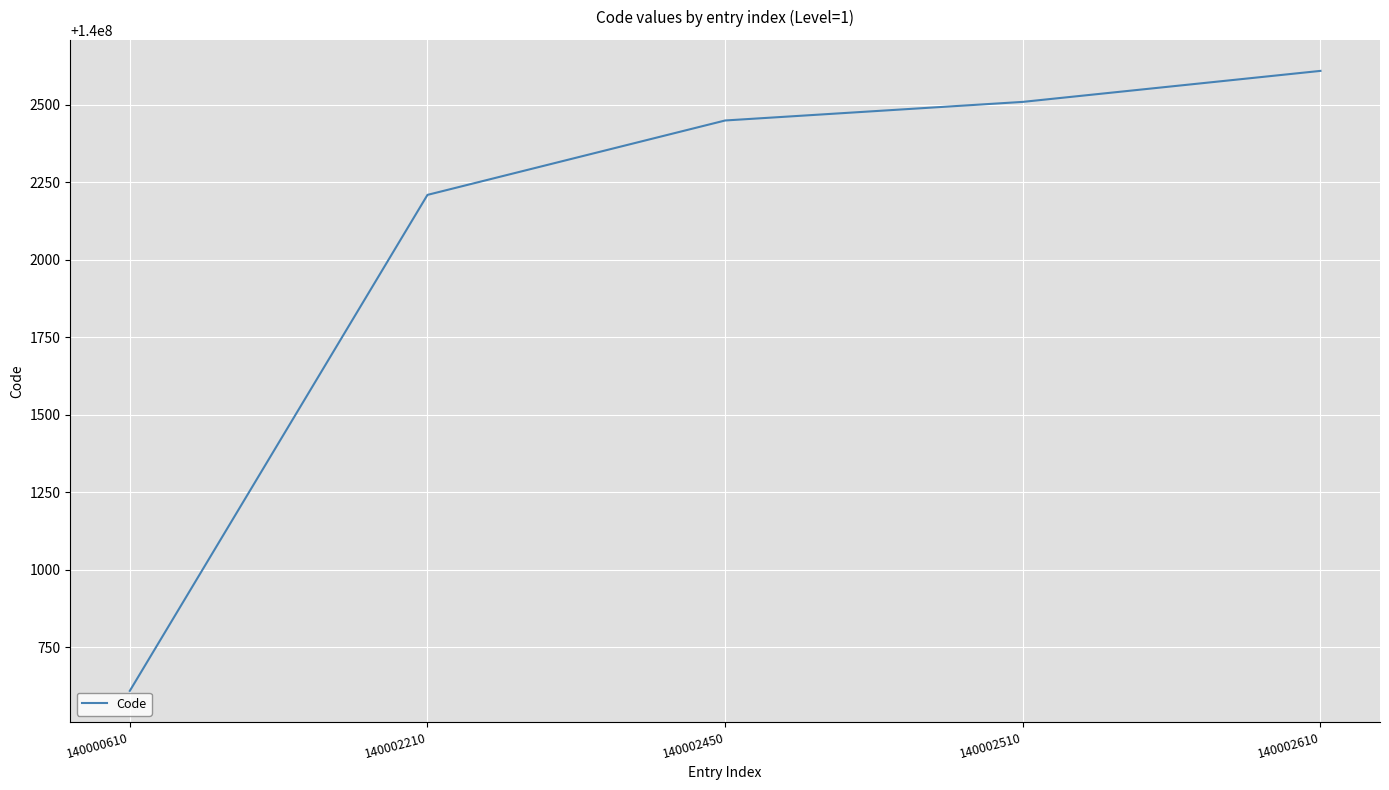

Reading left to right, list all the values displayed in this chart.

140000610=140000610	140002210=140002210	140002450=140002450	140002510=140002510	140002610=140002610